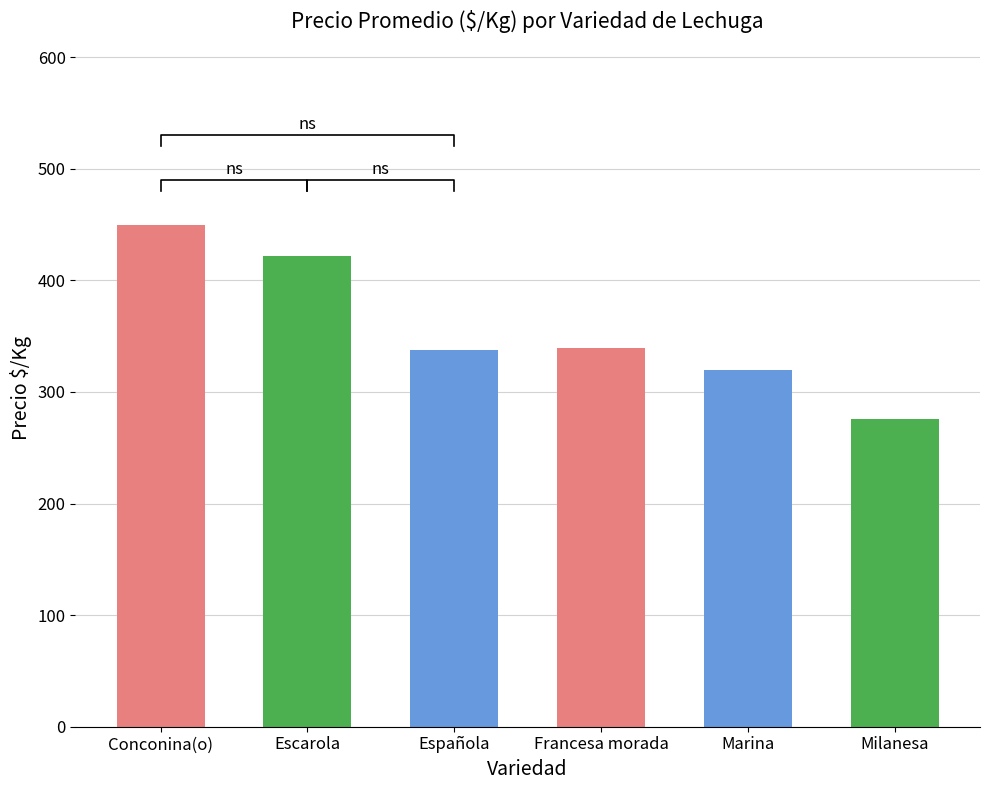

How many data points are less than 339?

3